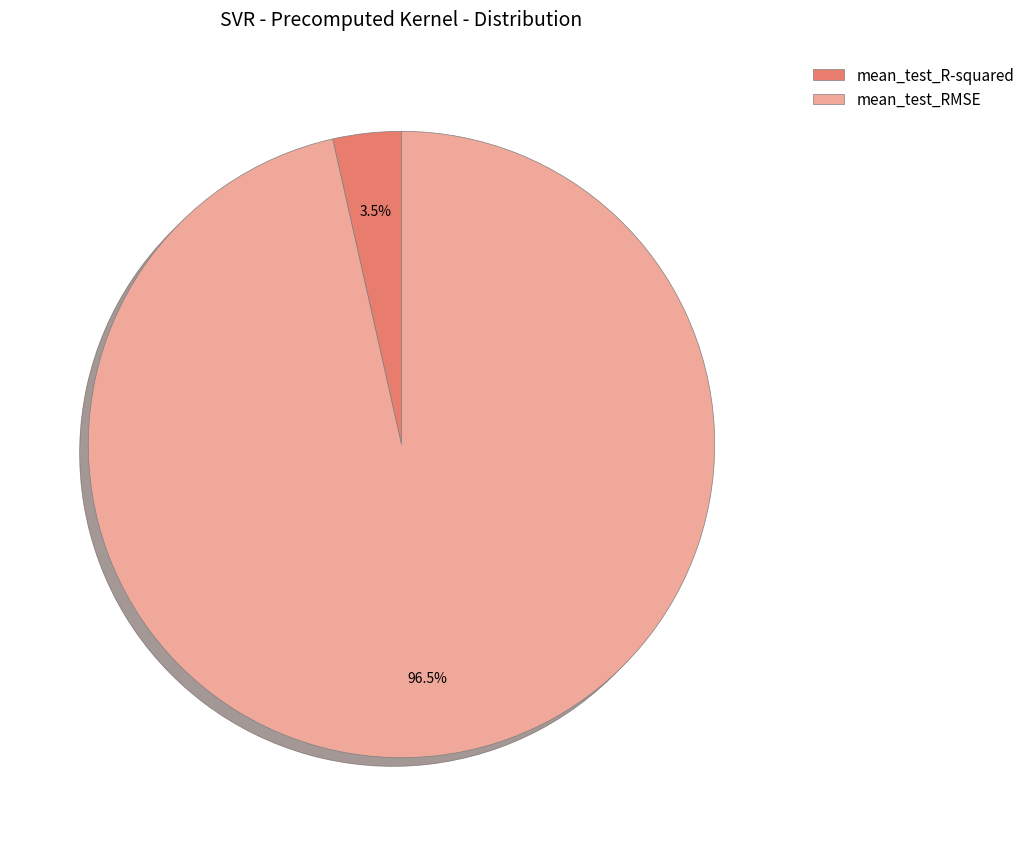

Which category has the biggest portion of the pie?

mean_test_RMSE